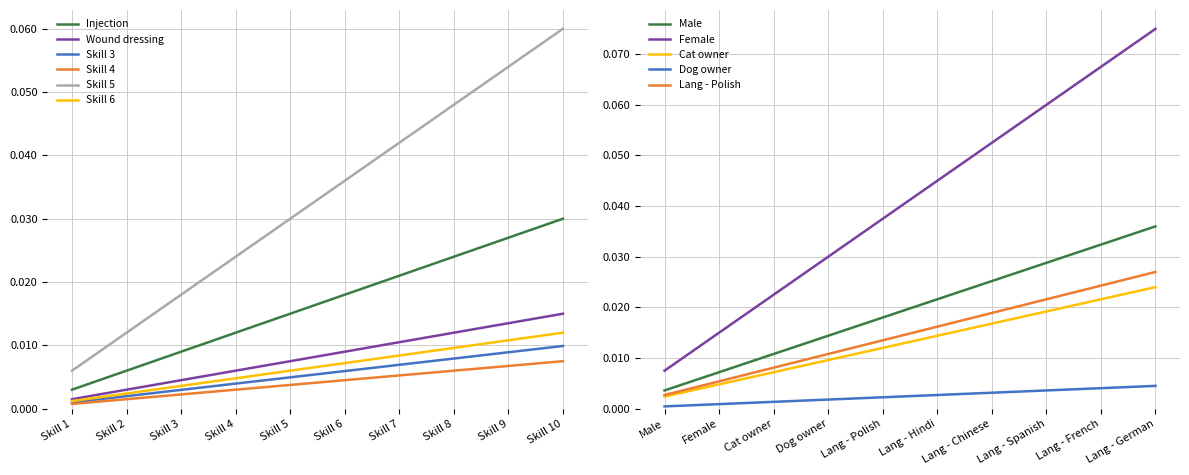

Rank the categories by Skill 5 value from highest to lowest.

Skill 10, Skill 9, Skill 8, Skill 7, Skill 6, Skill 5, Skill 4, Skill 3, Skill 2, Skill 1